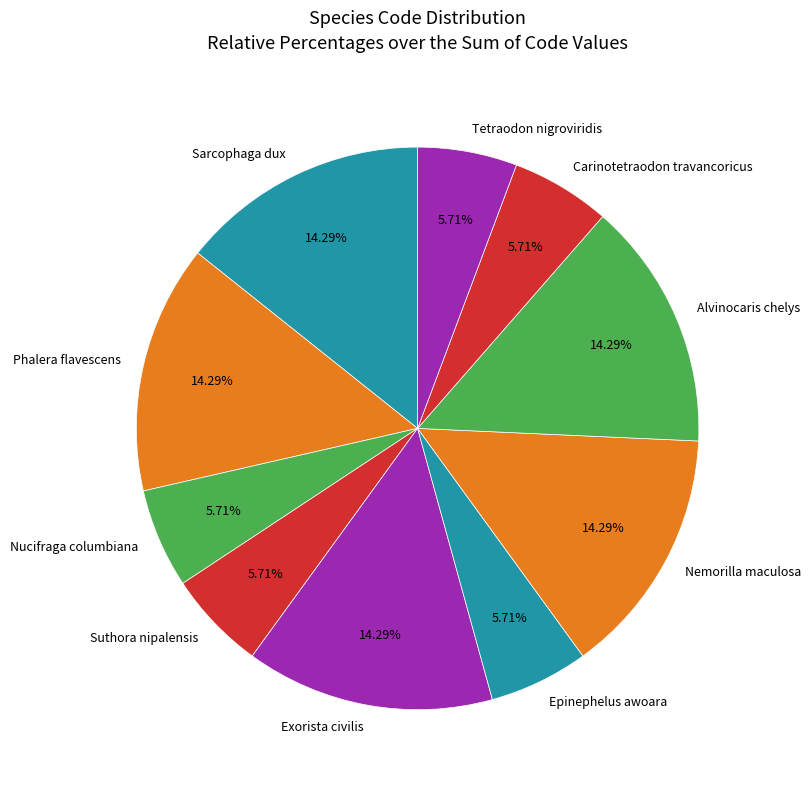

Do Tetraodon nigroviridis and Carinotetraodon travancoricus together represent more than half of the pie?

No